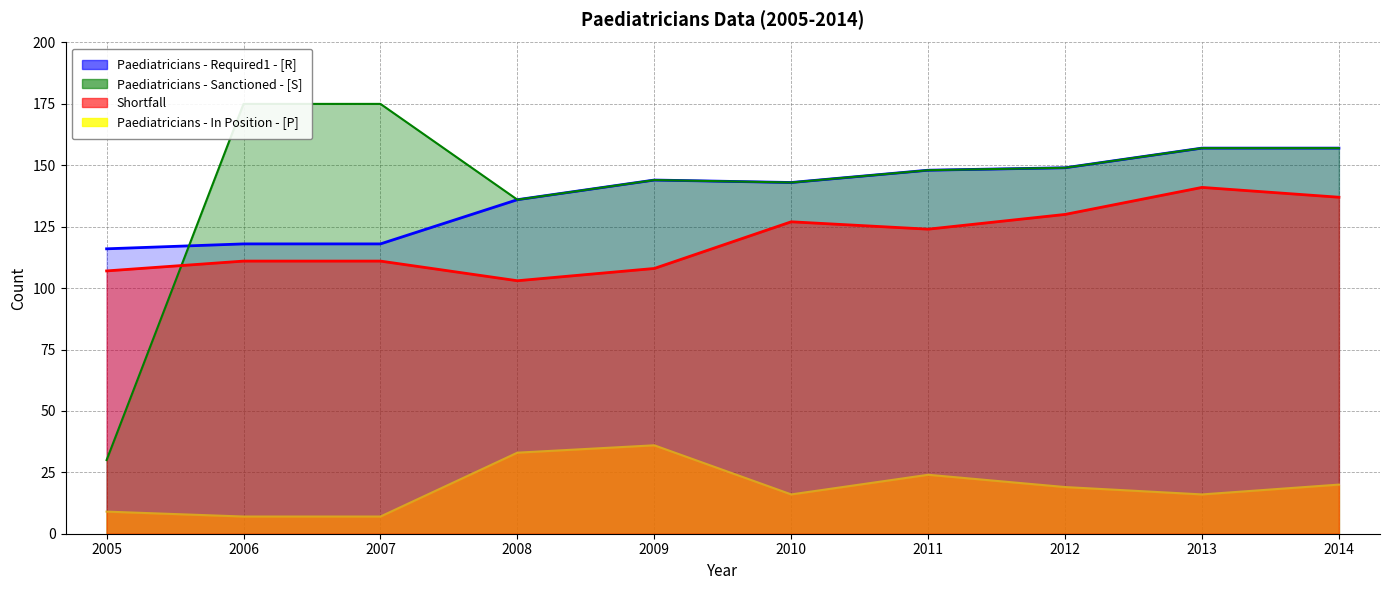

At which category is the sum across all series the highest?

2013